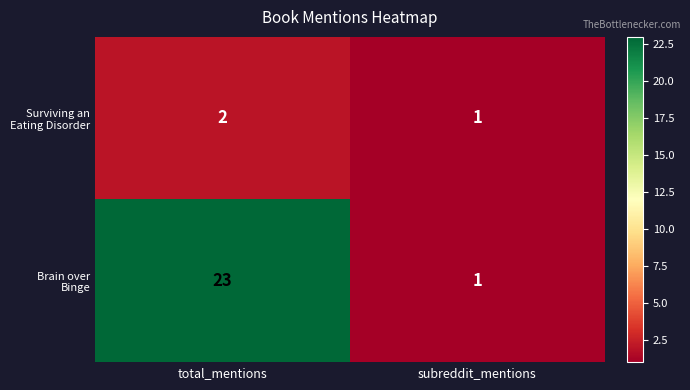

At which category does the chart reach its peak across all series?

total_mentions